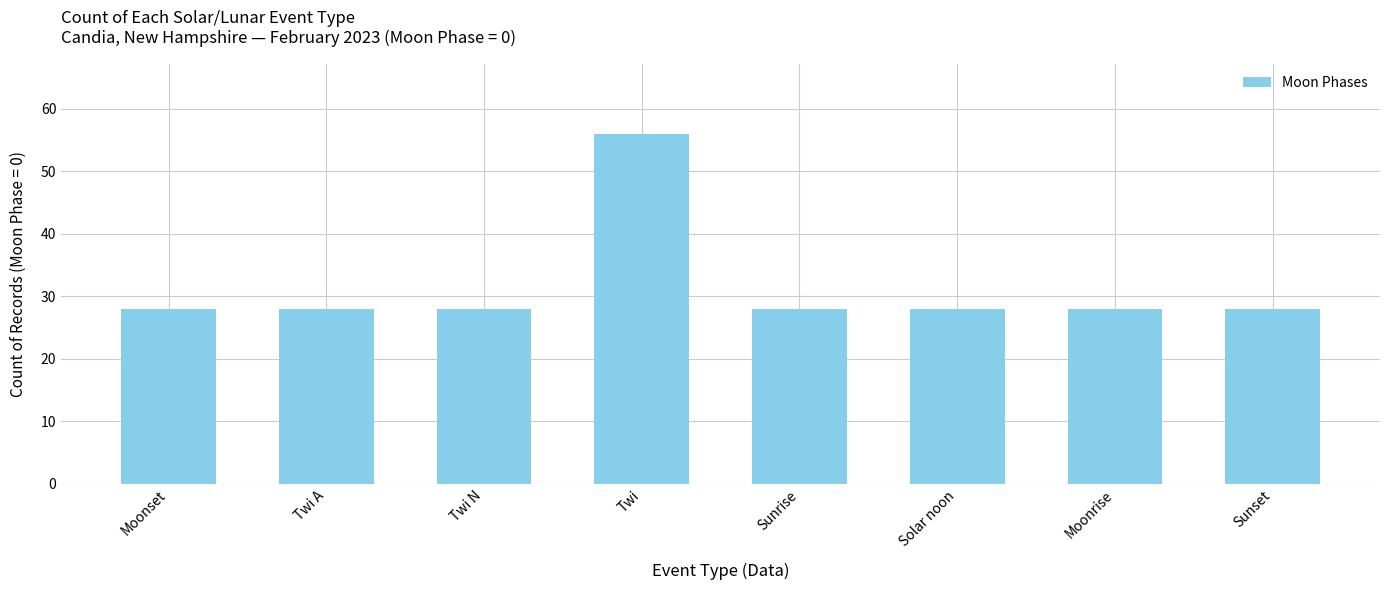

What value does the data have at Sunrise, to the nearest 10?

30